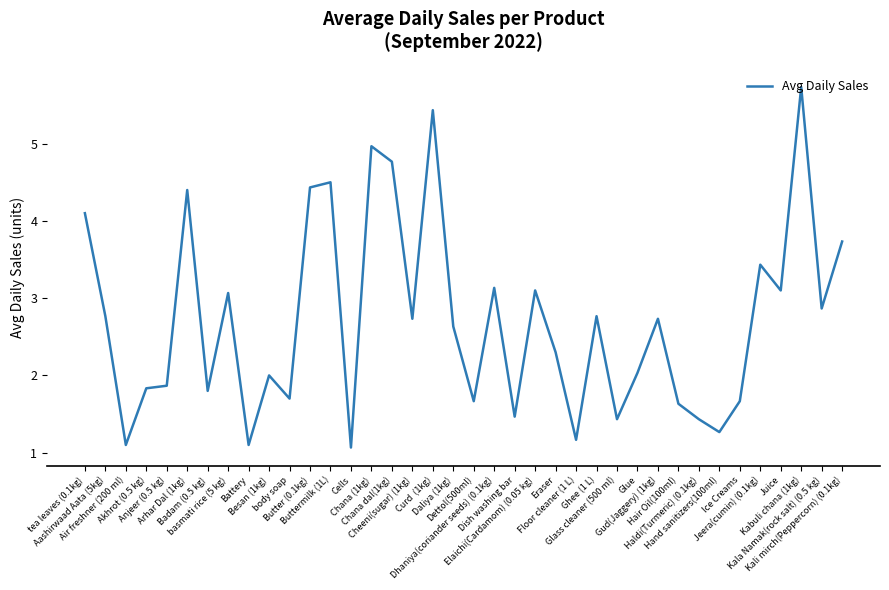

What position from the right is tea leaves (0.1kg)?

38